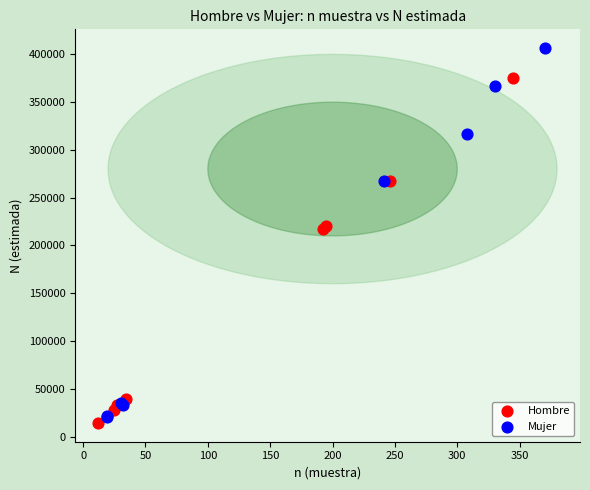

Which series has the largest Y range (max minus min)?

Mujer